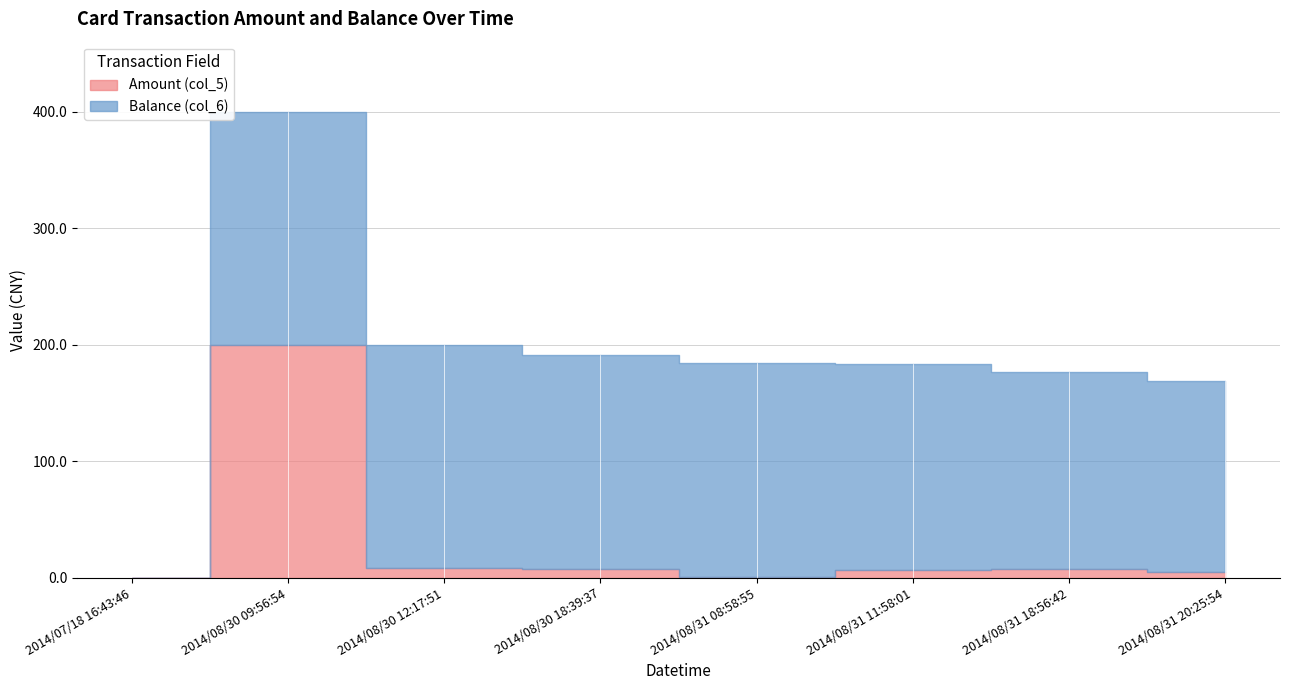

What position from the left is 2014/08/30 12:17:51?

3